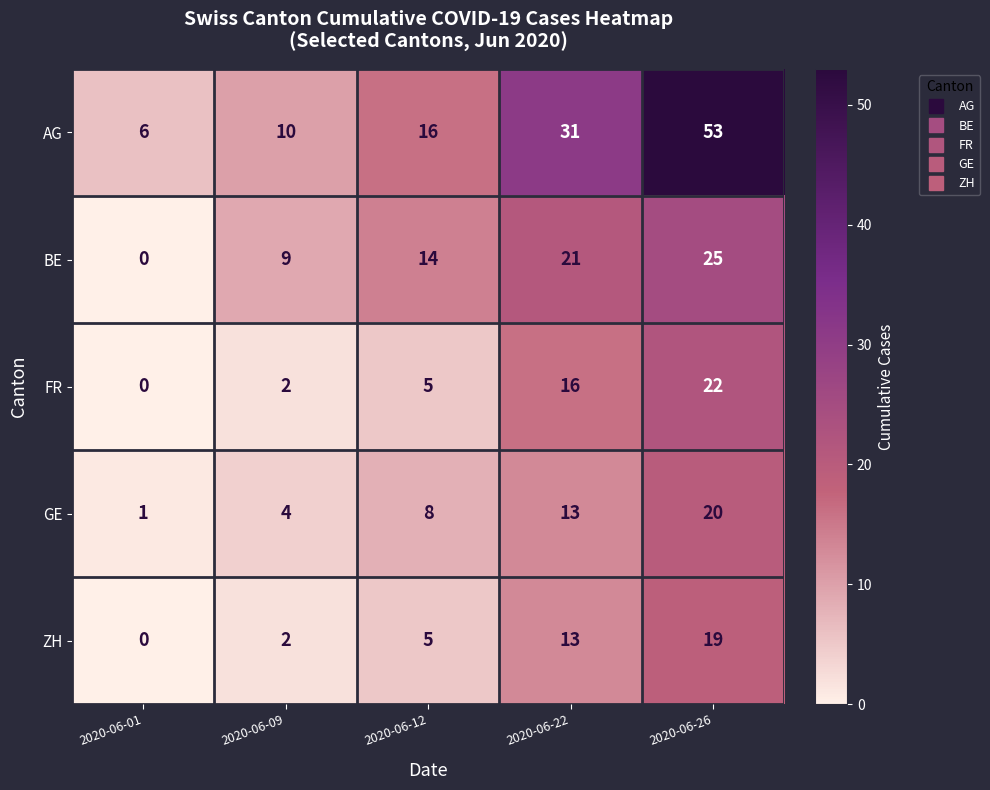

At which category is the sum across all series the highest?

2020-06-26